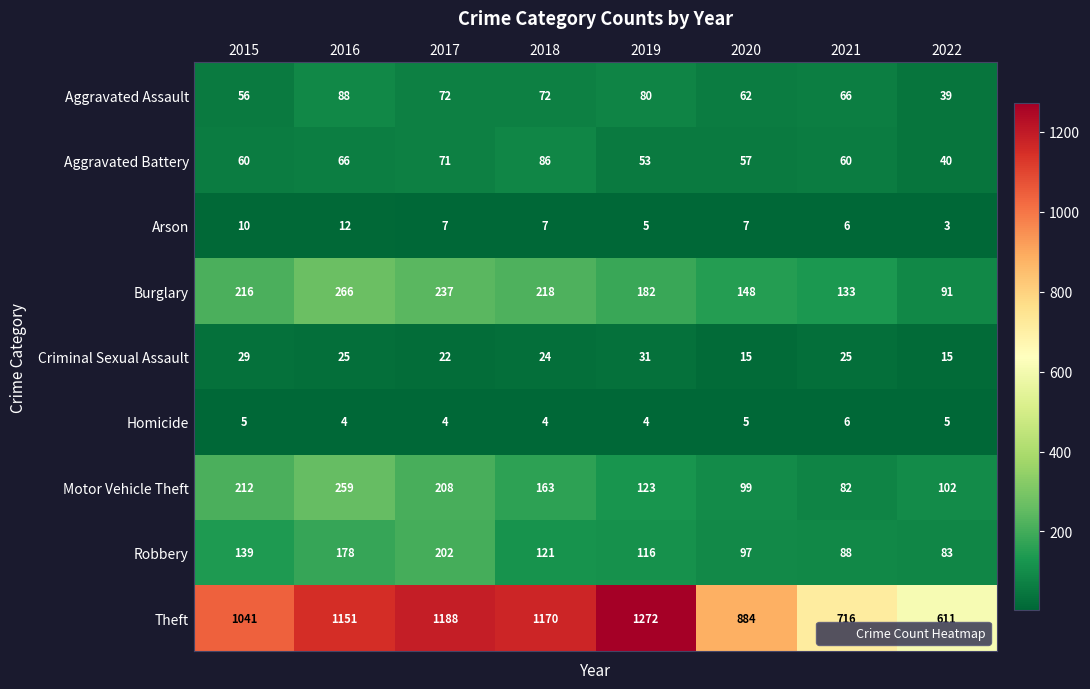

Which category has the highest value across all series?

2019